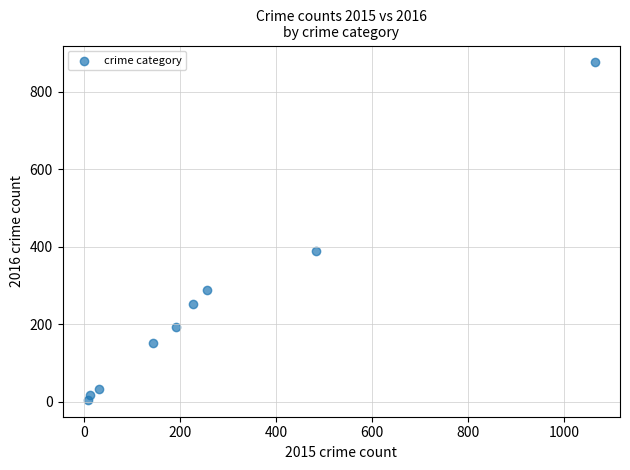

What is the average X value?

269